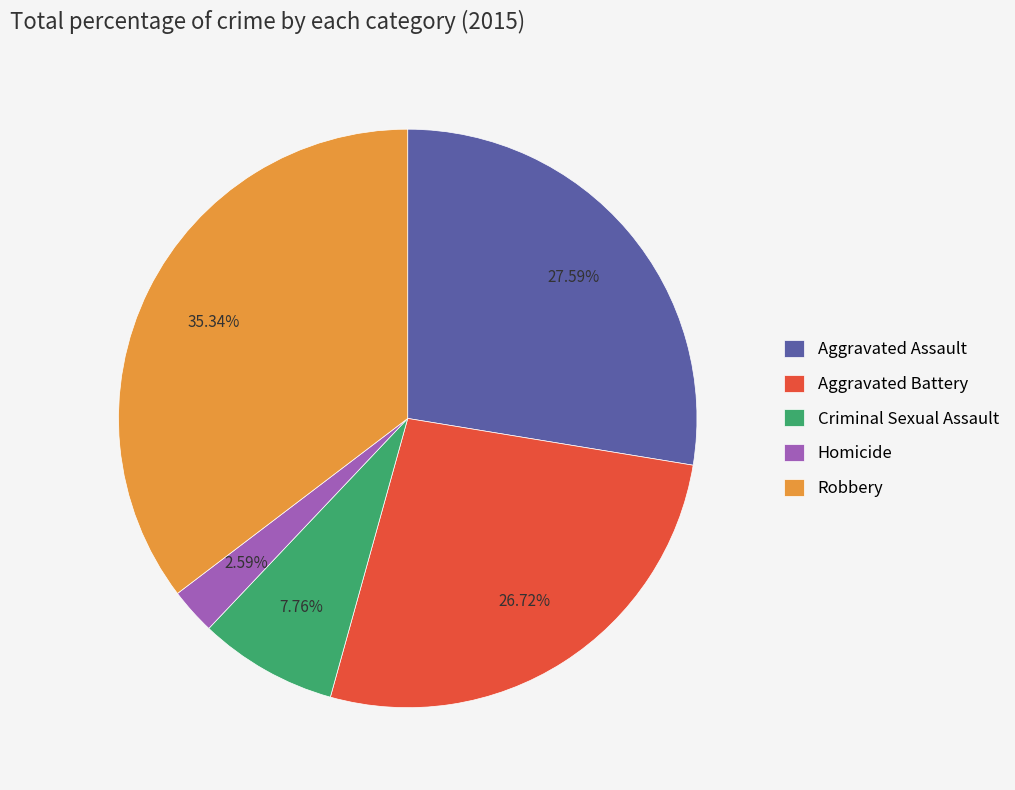

Approximately how many times larger is the value at Criminal Sexual Assault compared to Aggravated Battery?

0.3